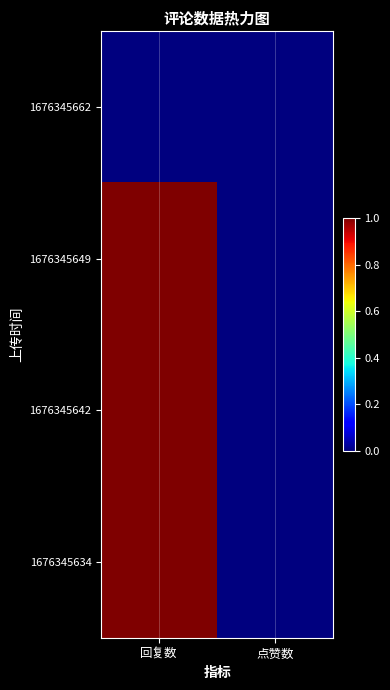

How many data points does each series have?

2